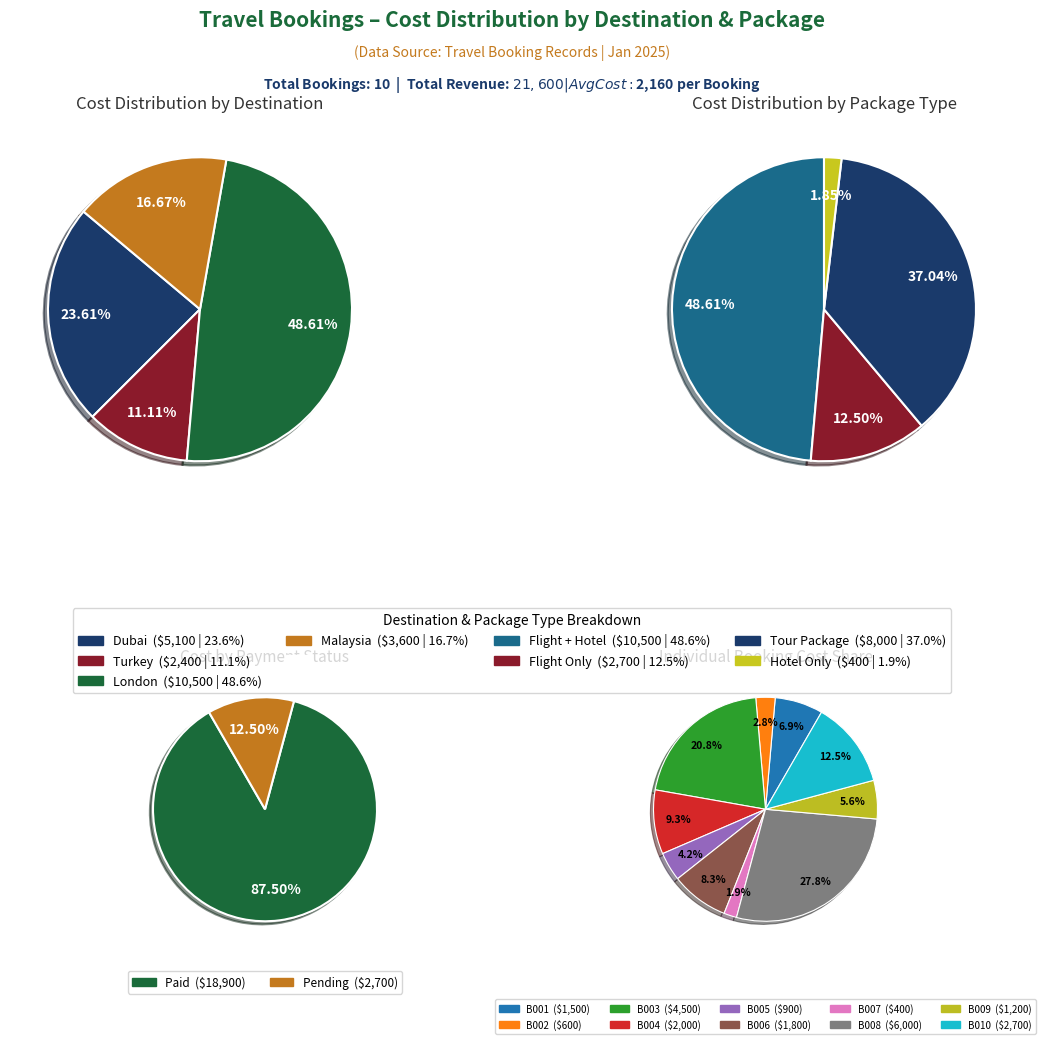

How many segments does this pie chart have?

10